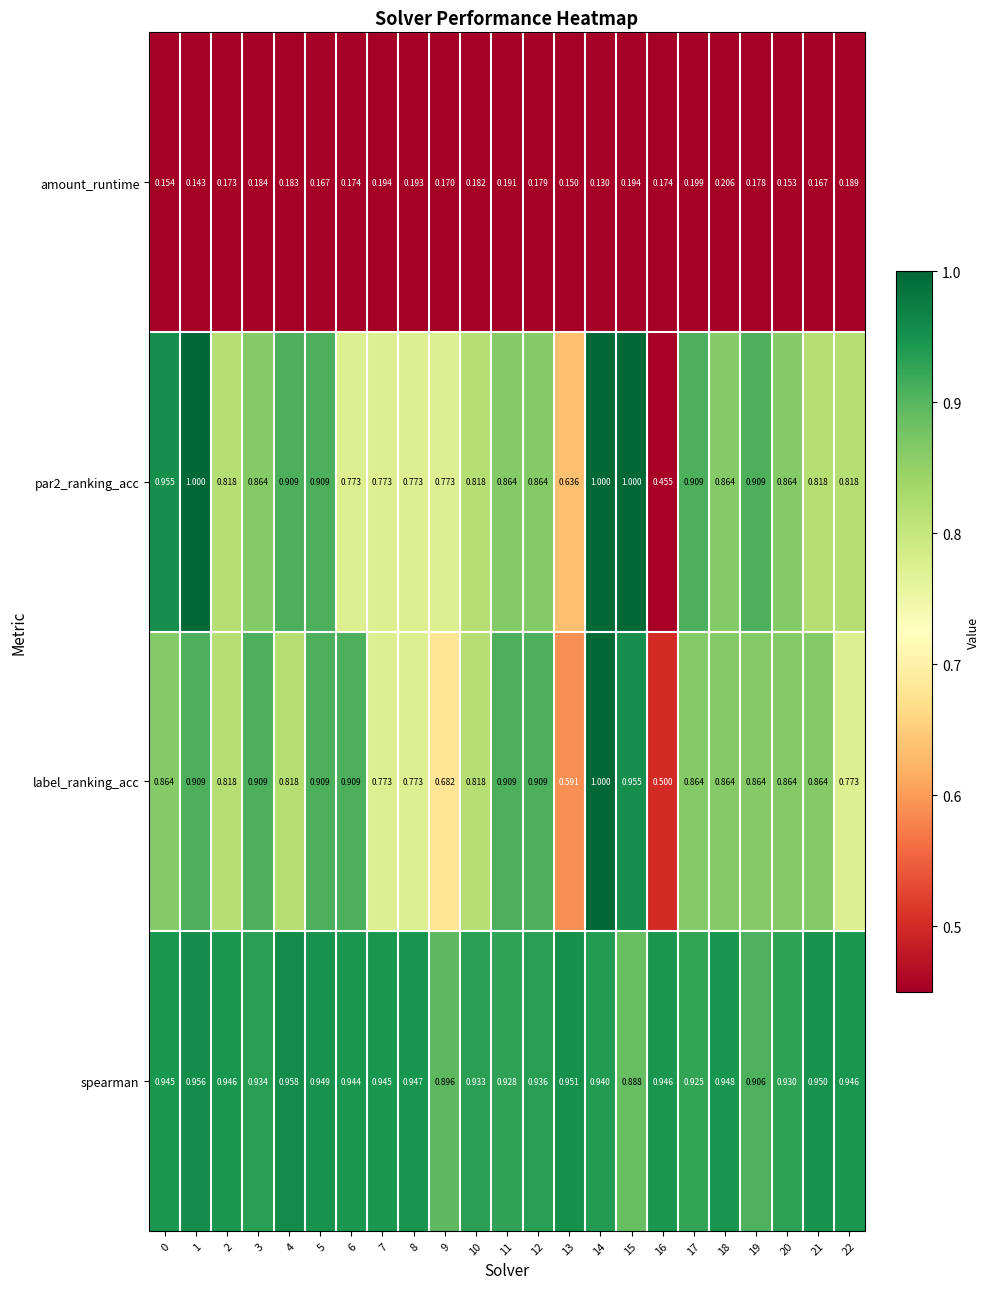

Which series has the largest range (max minus min)?

par2_ranking_acc